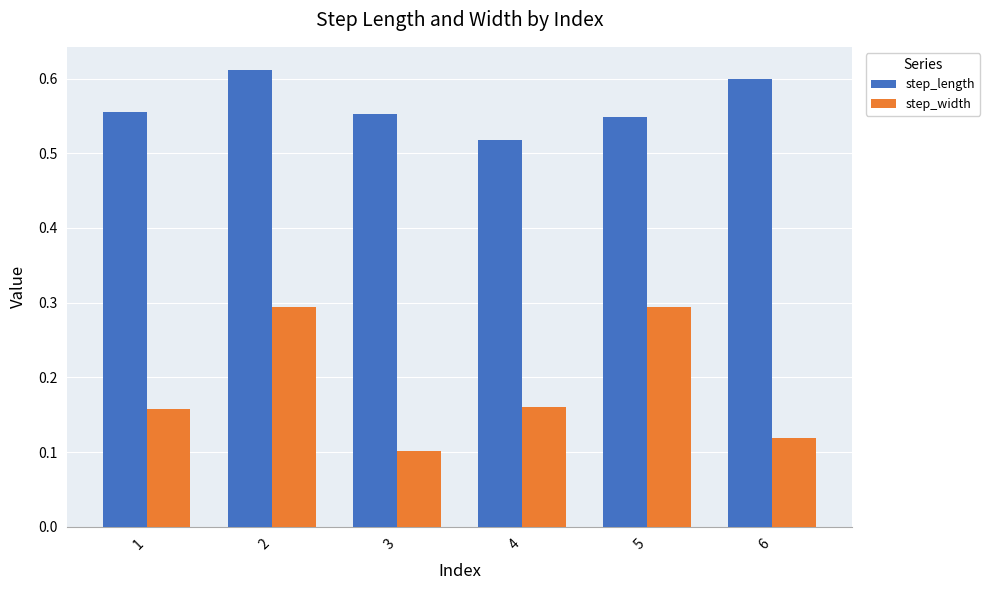

At which category does the chart reach its minimum across all series?

3